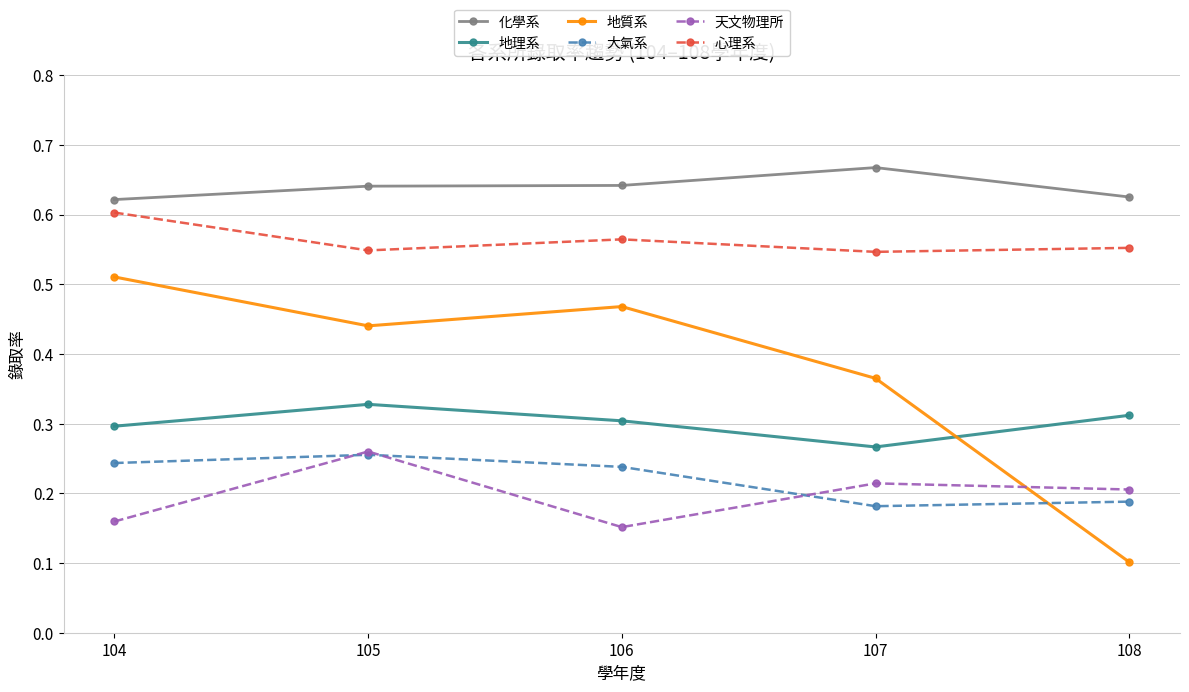

Which series has the largest range (max minus min)?

地質系